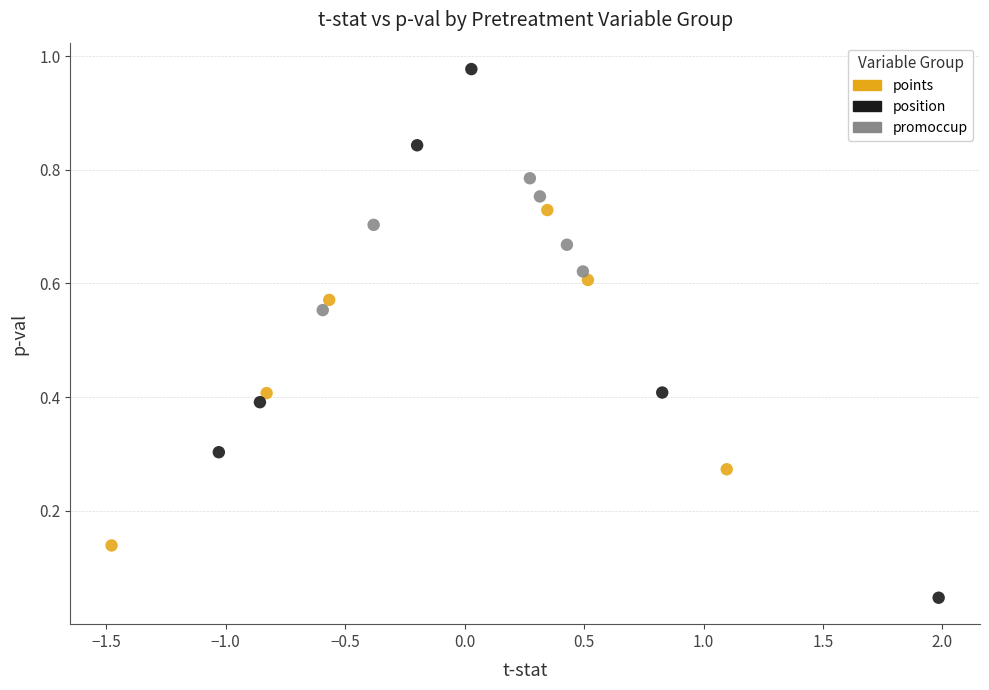

What are all the series names shown in the legend?

points, position, promoccup